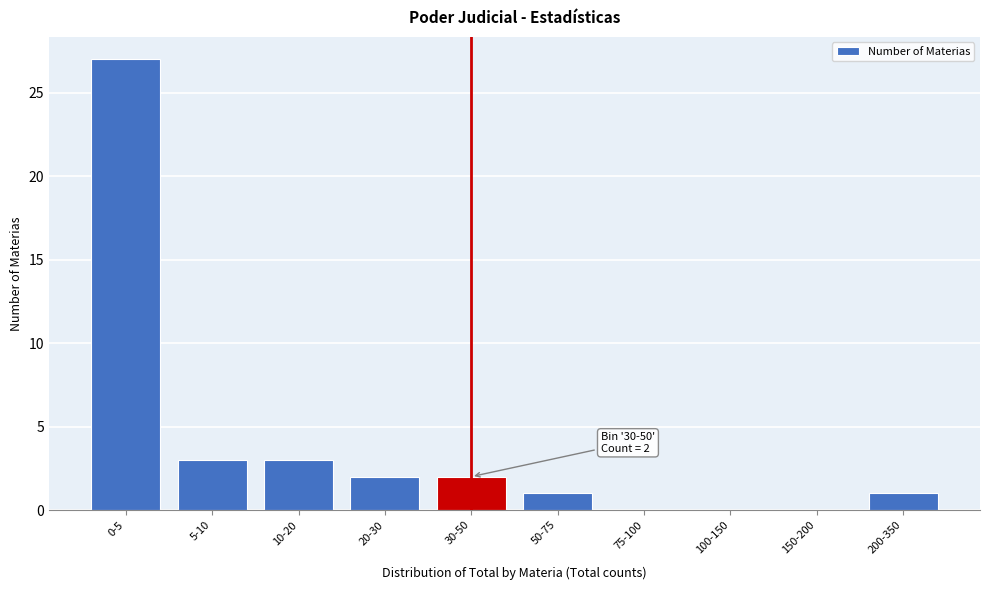

Reading left to right, extract all data points from this chart.

0-5=27	5-10=3	10-20=3	20-30=2	30-50=2	50-75=1	75-100=0	100-150=0	150-200=0	200-350=1